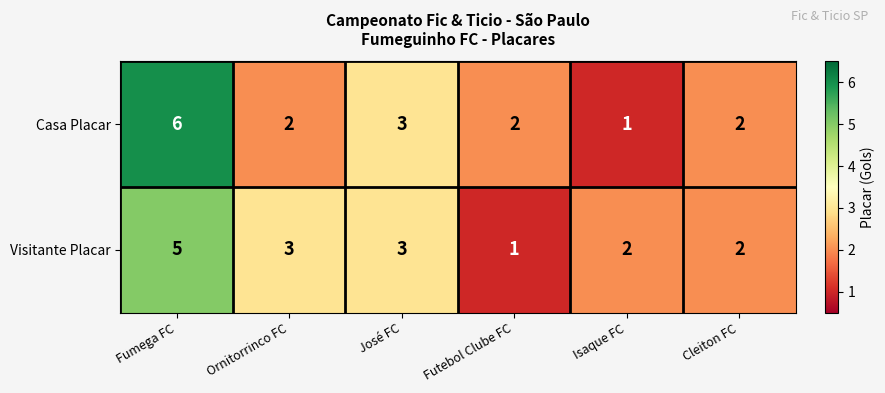

Reading left to right, extract all data points from this chart.

Casa Placar: 6	2	3	2	1	2
Visitante Placar: 5	3	3	1	2	2